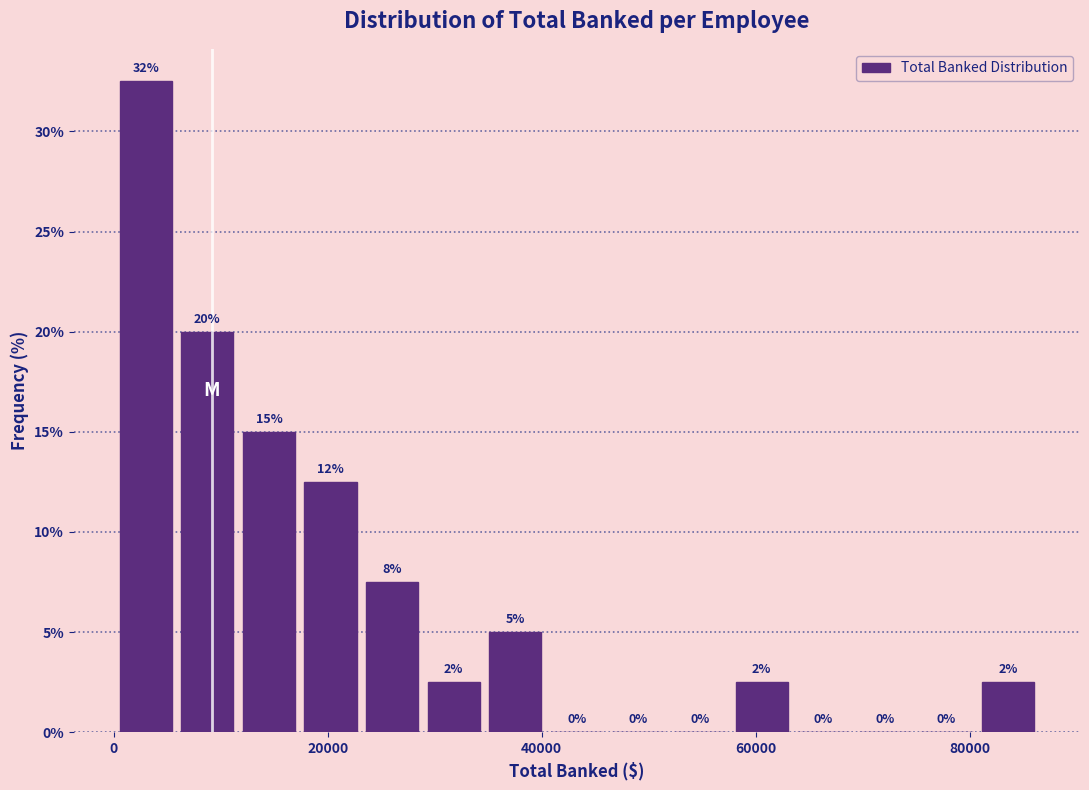

Read against the x-axis, roughly where is the centre of the tallest bar?

2000